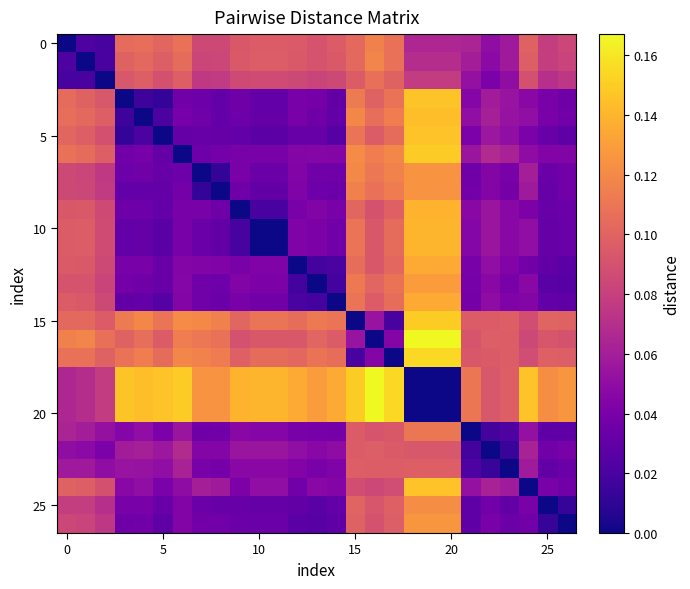

What is the greatest value displayed?

0.2